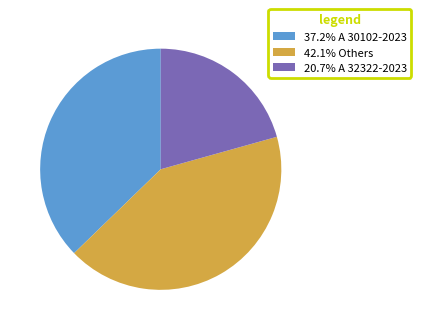

Is 20.7% A 32322-2023 the majority of the pie?

No